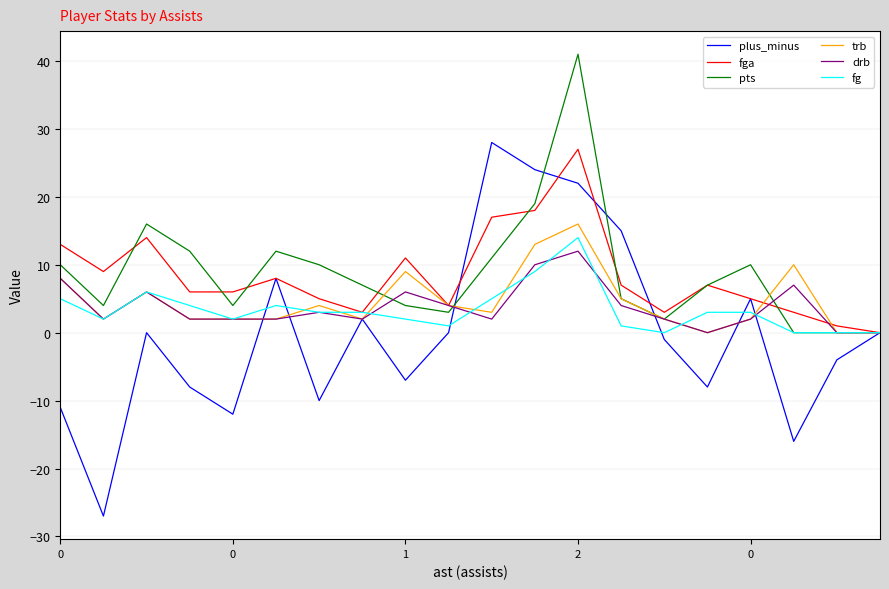

What is the greatest value displayed?

41